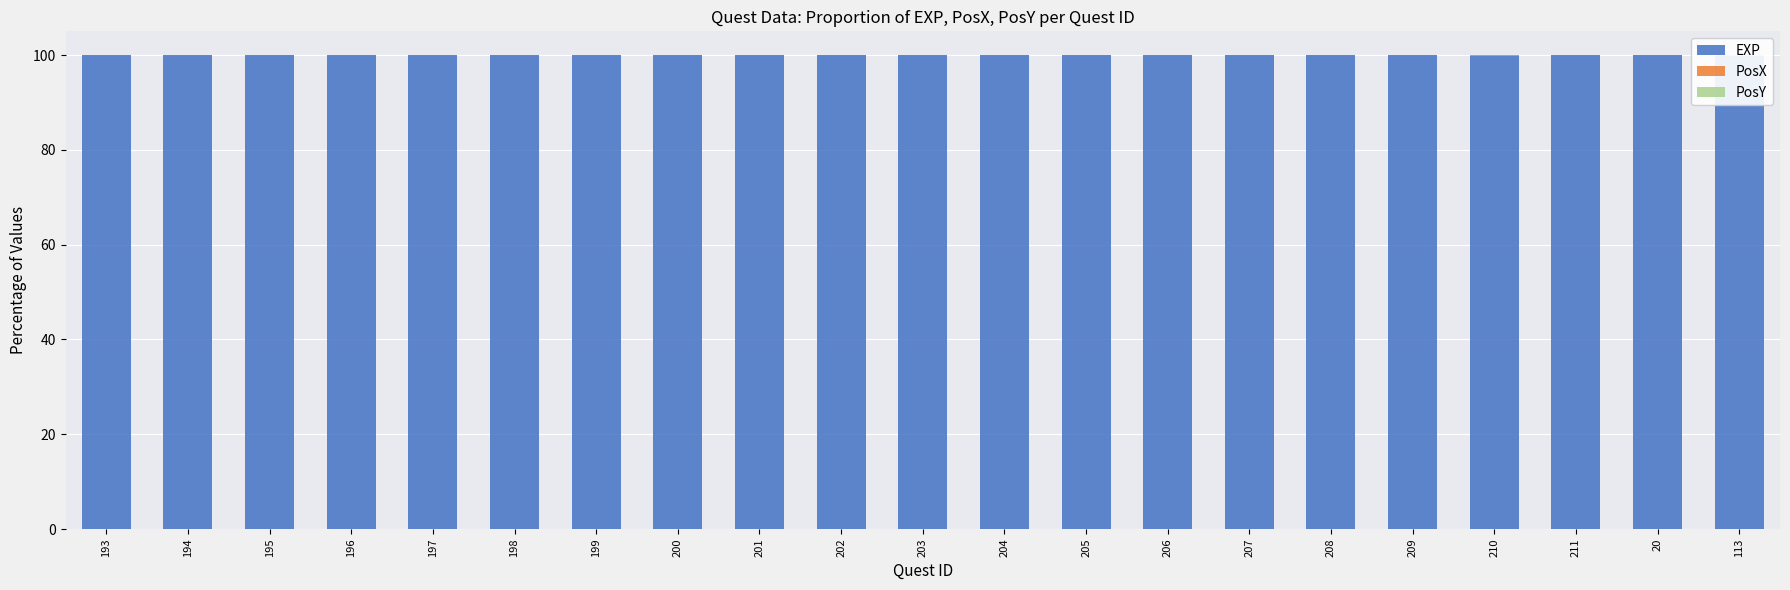

Between 203 and 197, which is larger?

203